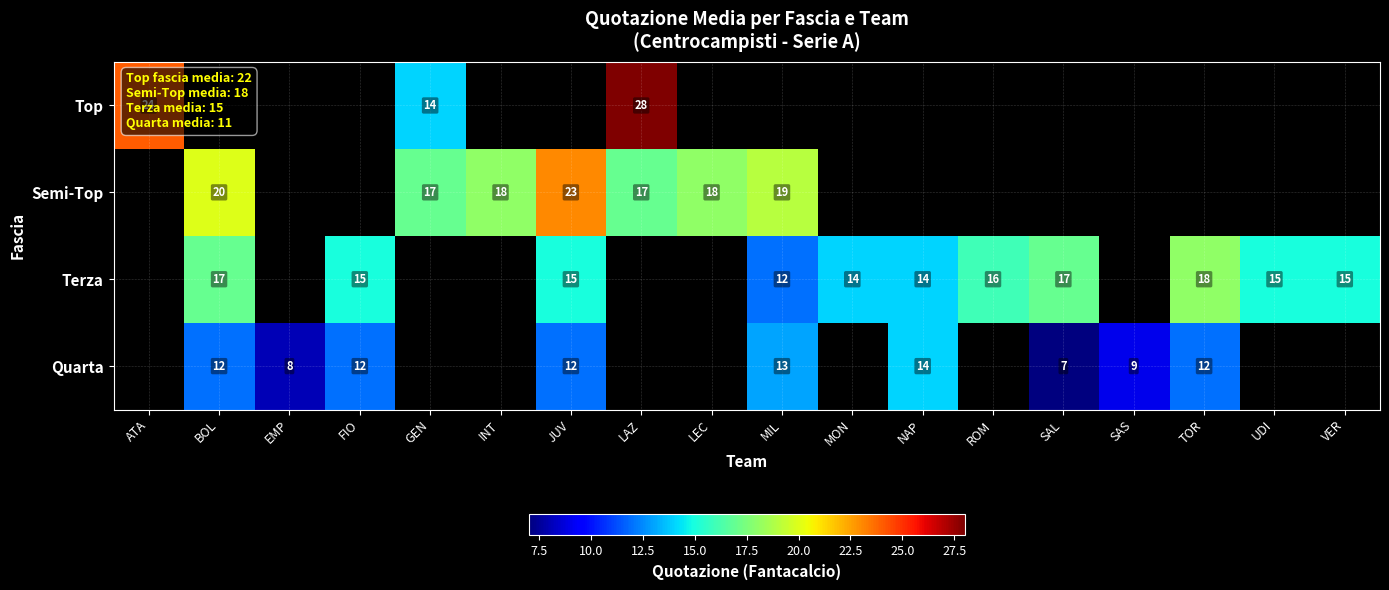

What is the sum of the Semi-Top values at GEN and INT?

35